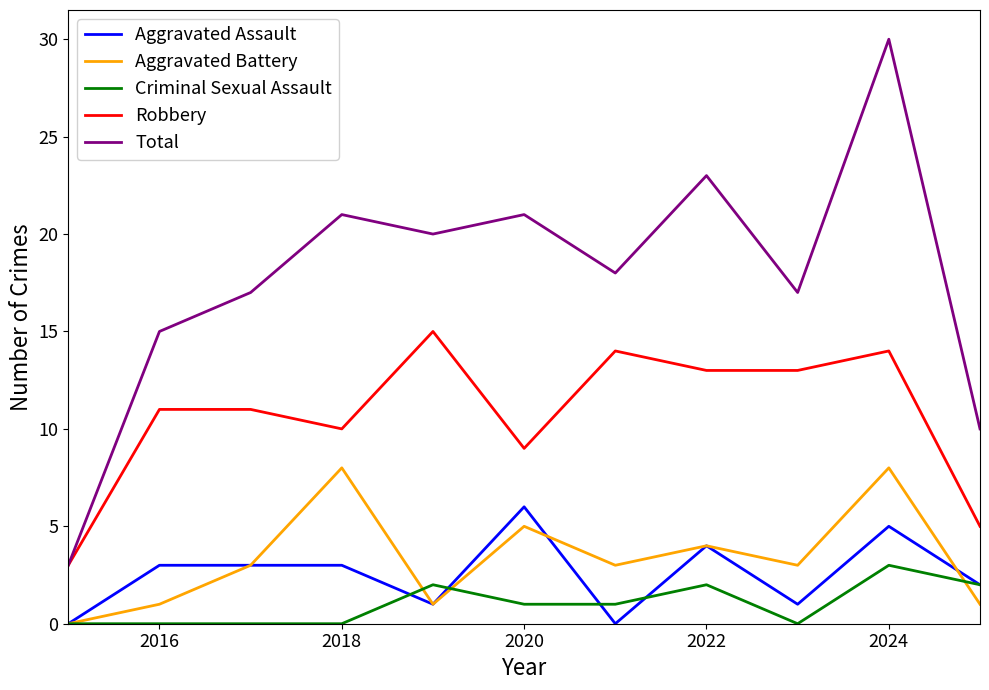

List the series in order of their peak value, lowest first.

Criminal Sexual Assault, Aggravated Assault, Aggravated Battery, Robbery, Total